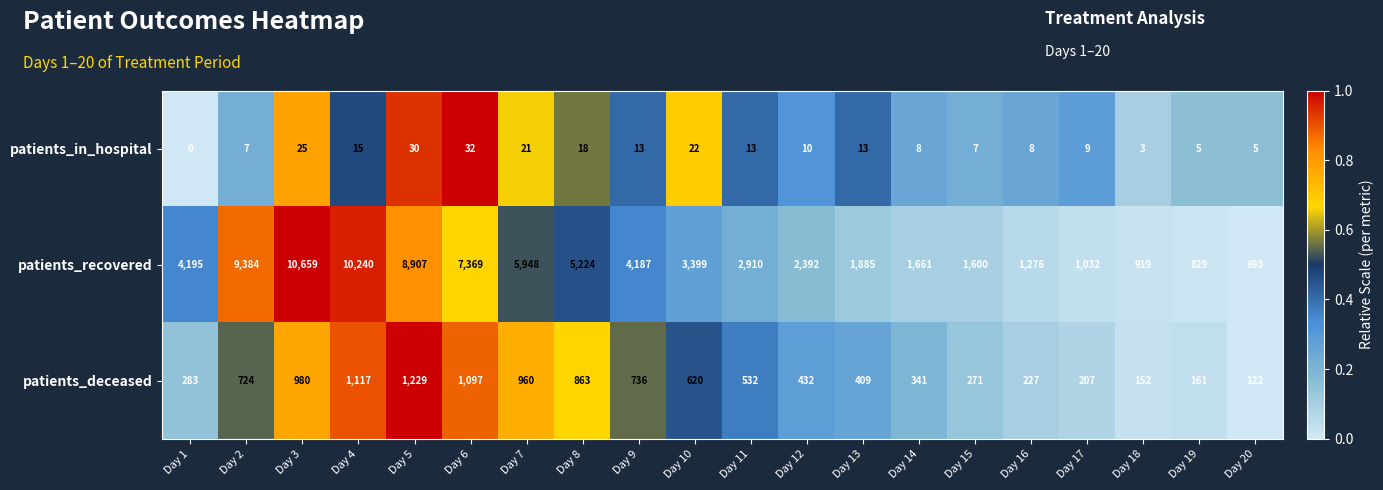

Which label corresponds to the largest value in the chart?

Day 3